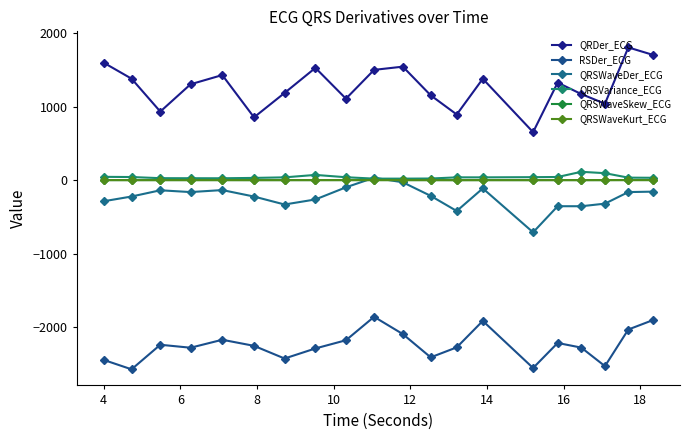

How many data points in QRSWaveDer_ECG are less than -213?

11